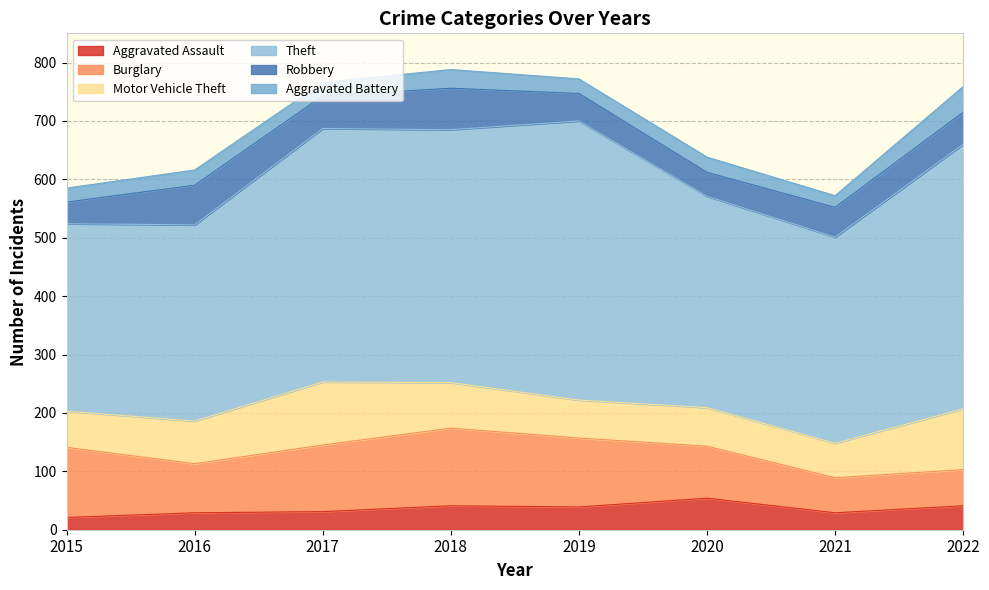

How many lines are shown in the chart?

6